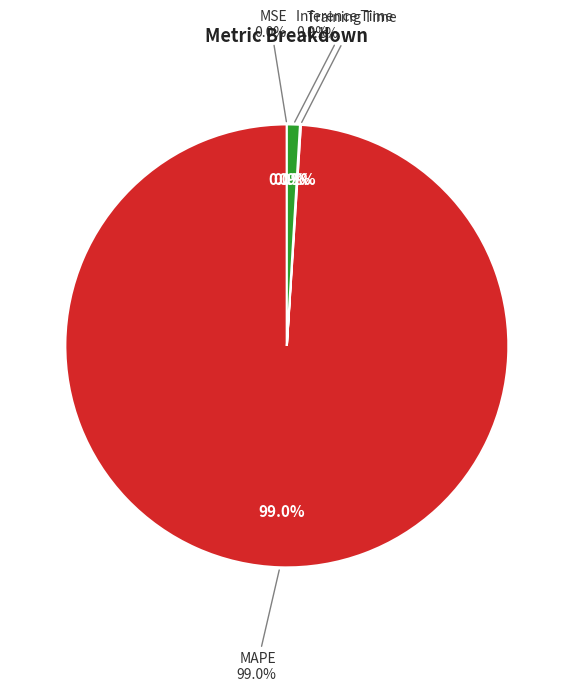

Rank the categories by value from lowest to highest.

MSE, Training Time, Inference Time, MAPE